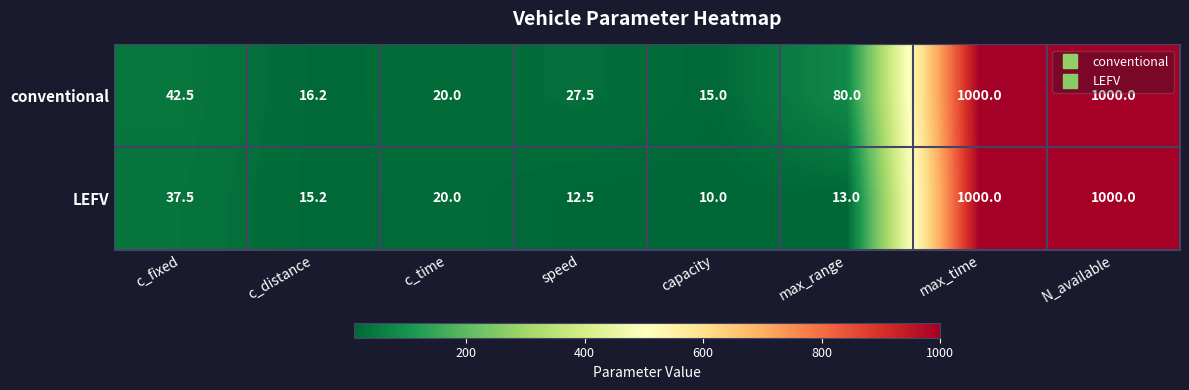

How many data points does each series have?

8